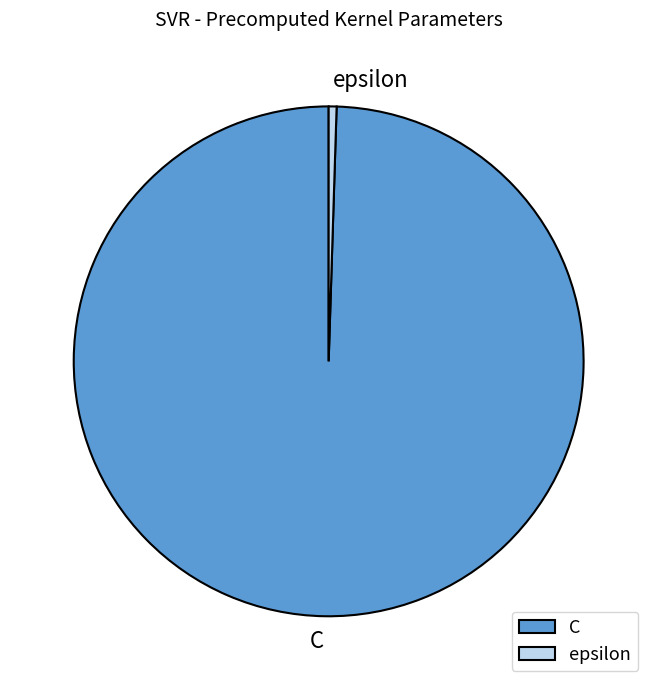

Between C and epsilon, which is larger?

C